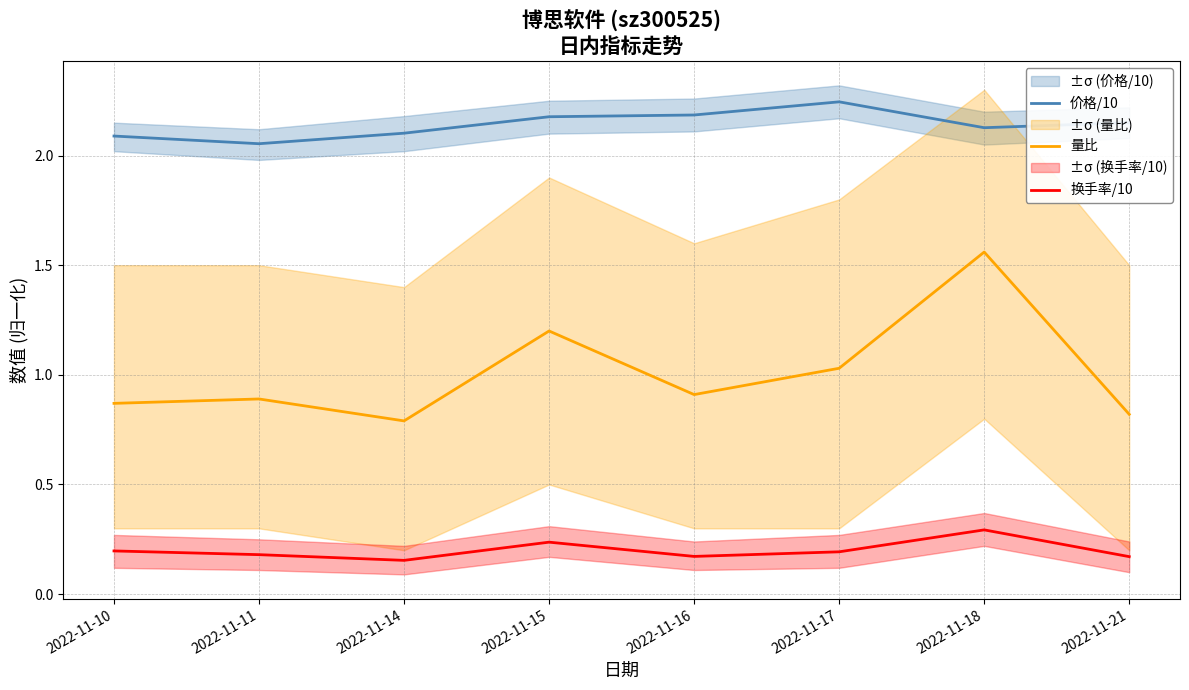

The 价格/10 series shows 2.2 at 2022-11-15. True or false?

True